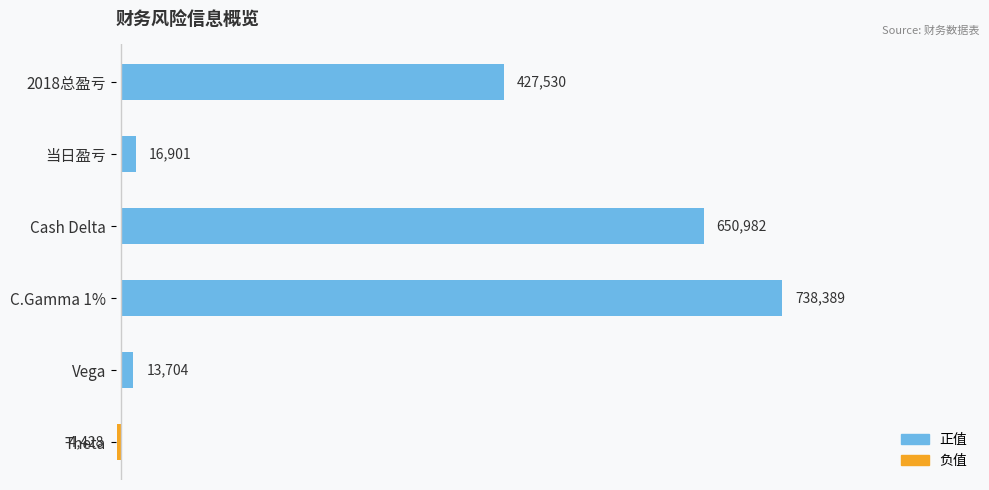

What is the average value?

307180